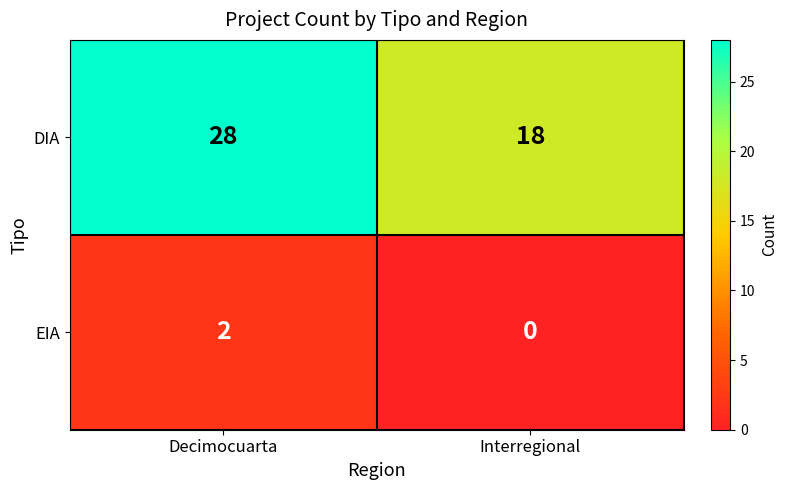

The EIA series shows 3 at Decimocuarta. True or false?

False